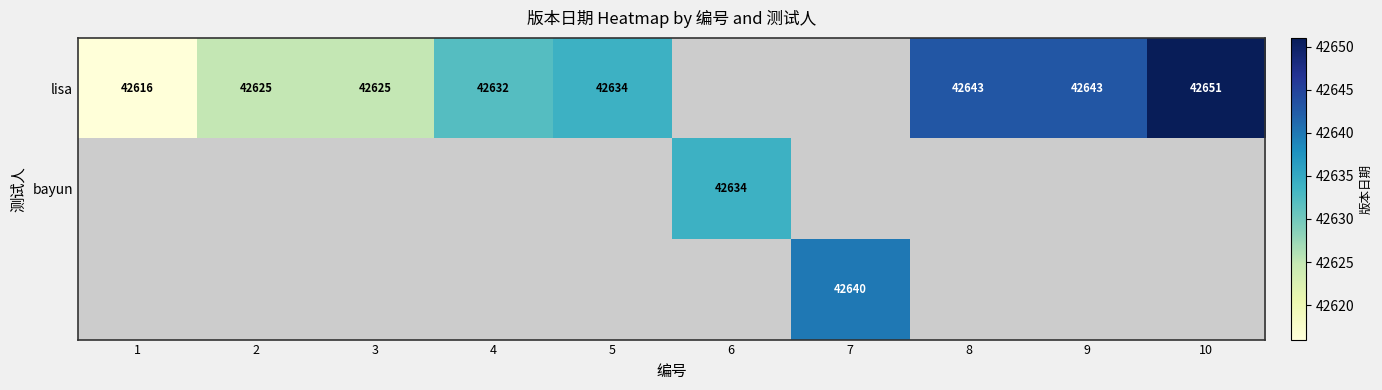

The lisa series shows 65053 at 8. True or false?

False